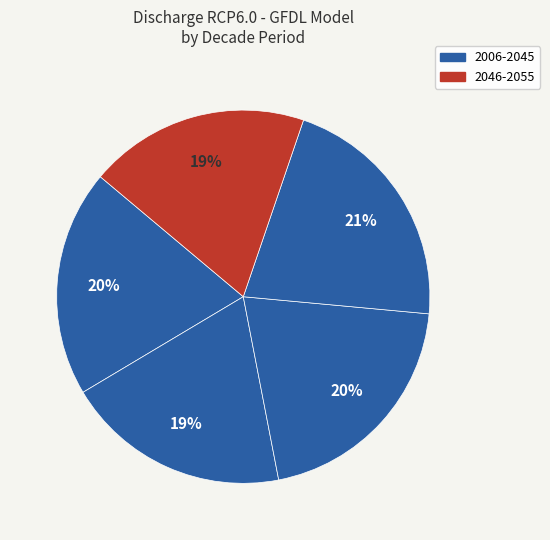

Is there any slice that represents more than half of the pie?

No